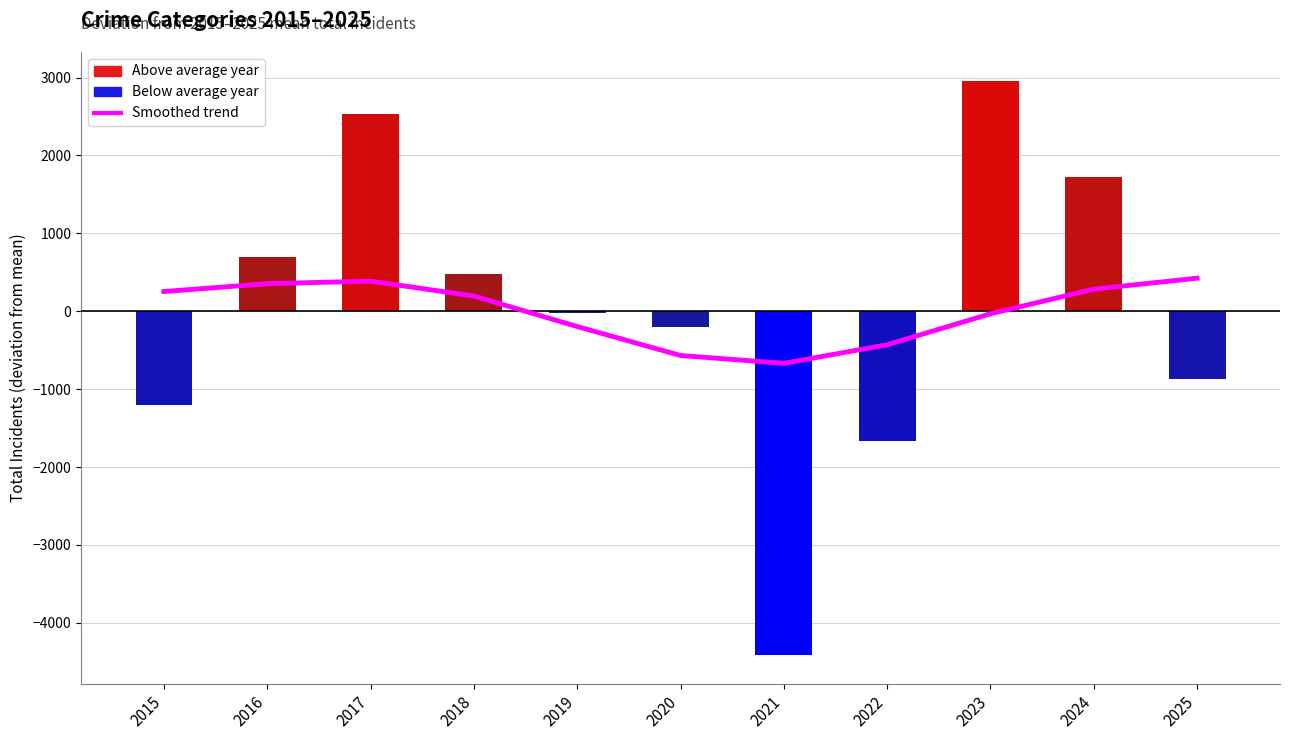

What is the sum of the values at 2025 and 2015?

677.5